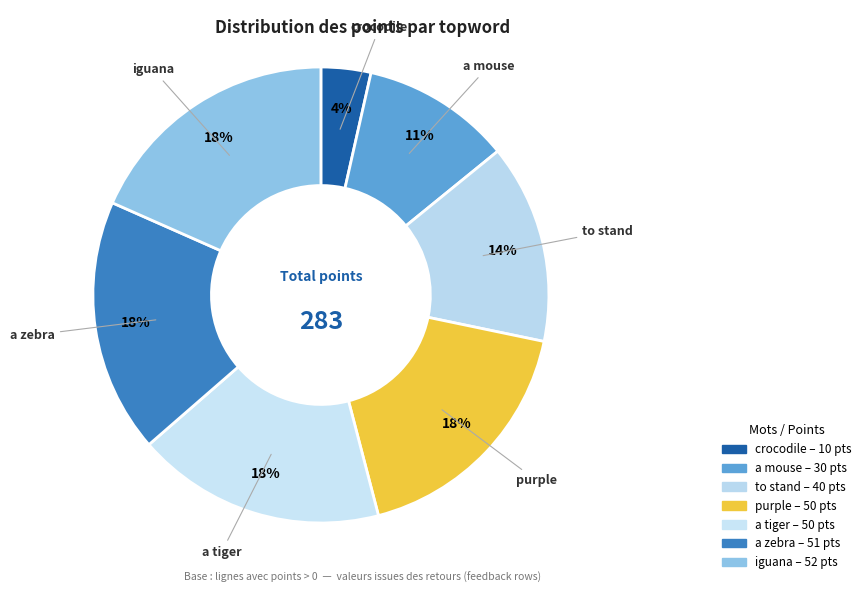

Count the number of slices in the pie.

7